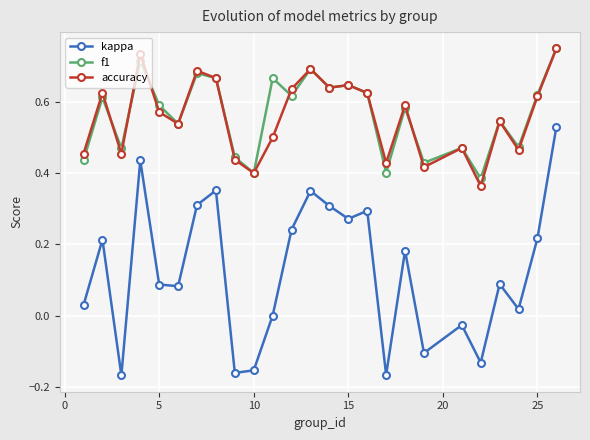

True or false: kappa and f1 cross at least once.

False